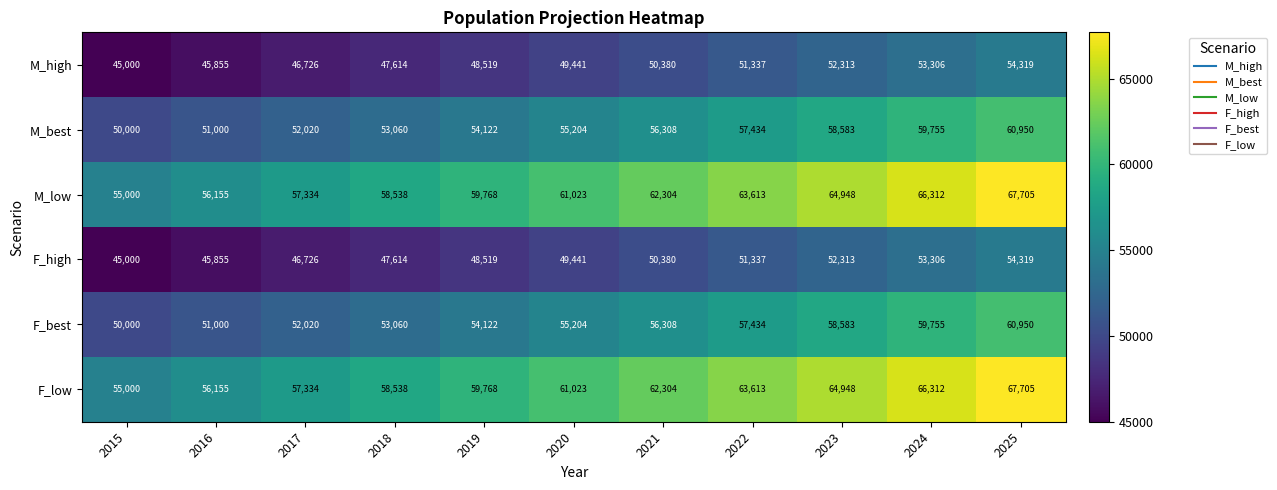

What is the smallest value displayed?

45000